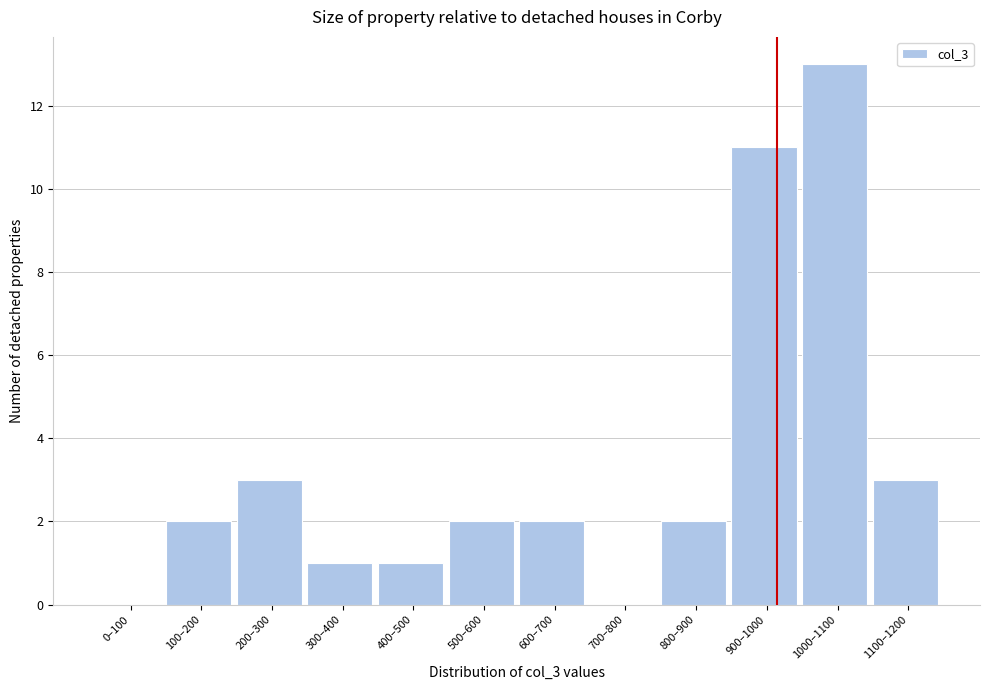

Reading left to right, transcribe all the data shown in this chart.

0–100=0	100–200=2	200–300=3	300–400=1	400–500=1	500–600=2	600–700=2	700–800=0	800–900=2	900–1000=11	1000–1100=13	1100–1200=3